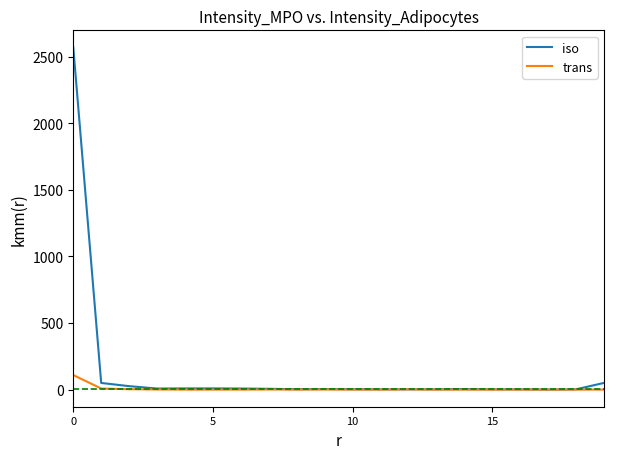

Rank the series at 0 from lowest to highest value.

trans, iso